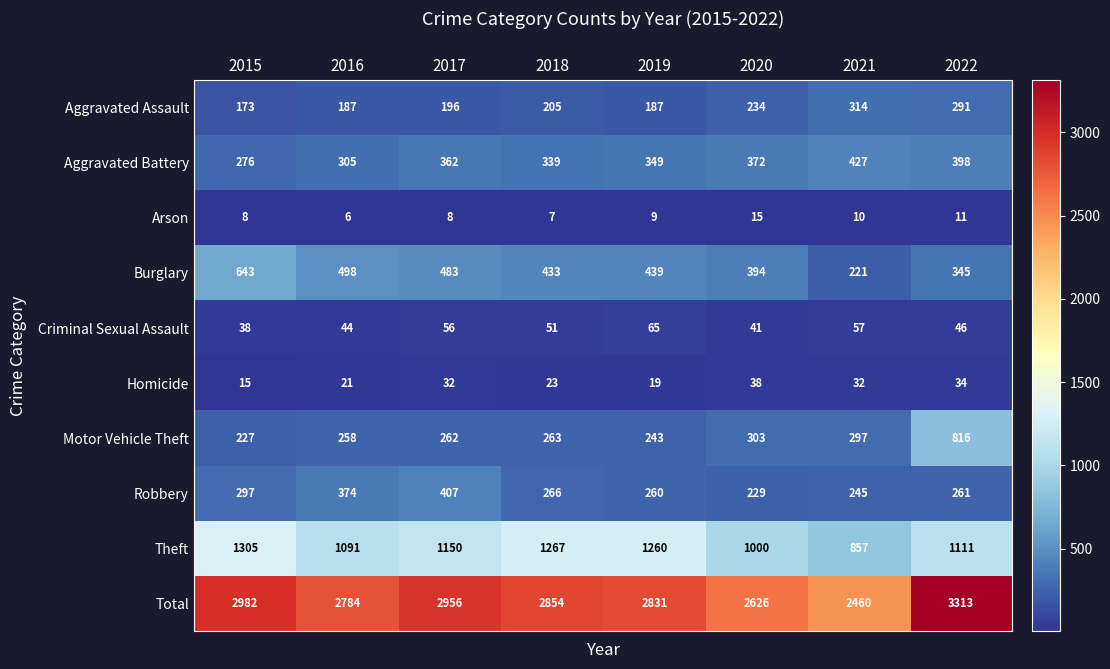

How many categories are shown in the chart?

8